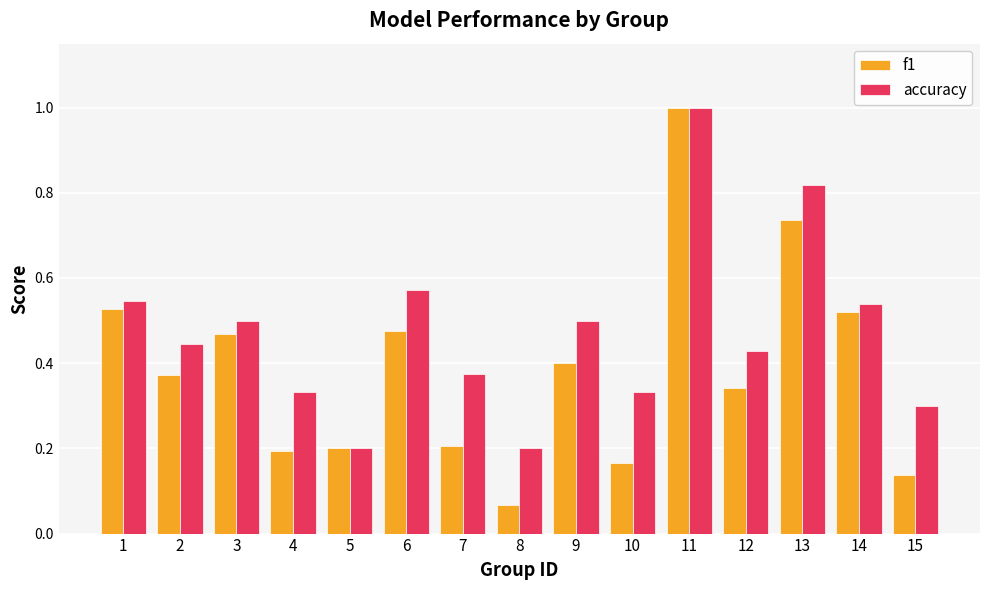

The accuracy series shows 0.5 at 3. True or false?

True